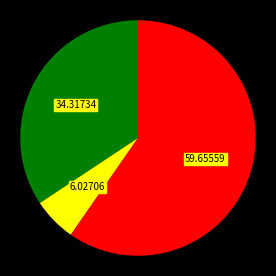

Does any single category account for the majority?

Yes